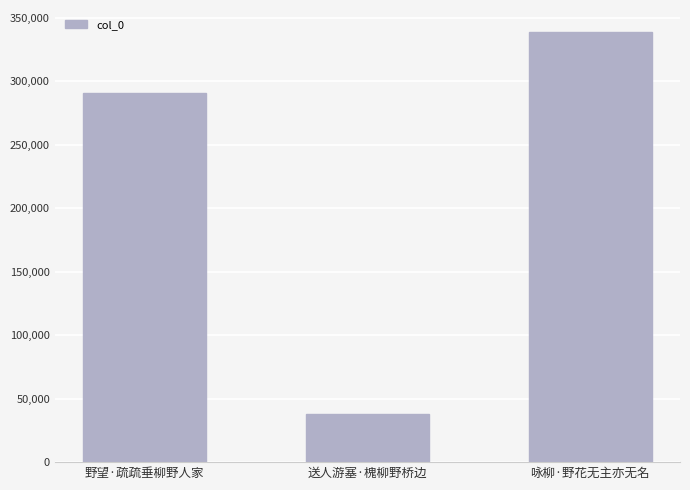

What is the difference between the values at 咏柳·野花无主亦无名 and 送人游塞·槐柳野桥边?

301406